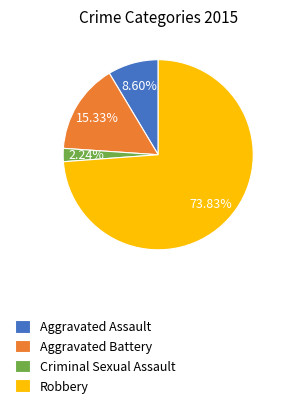

To the nearest percent, what is the difference between the largest and smallest slice percentages?

72%